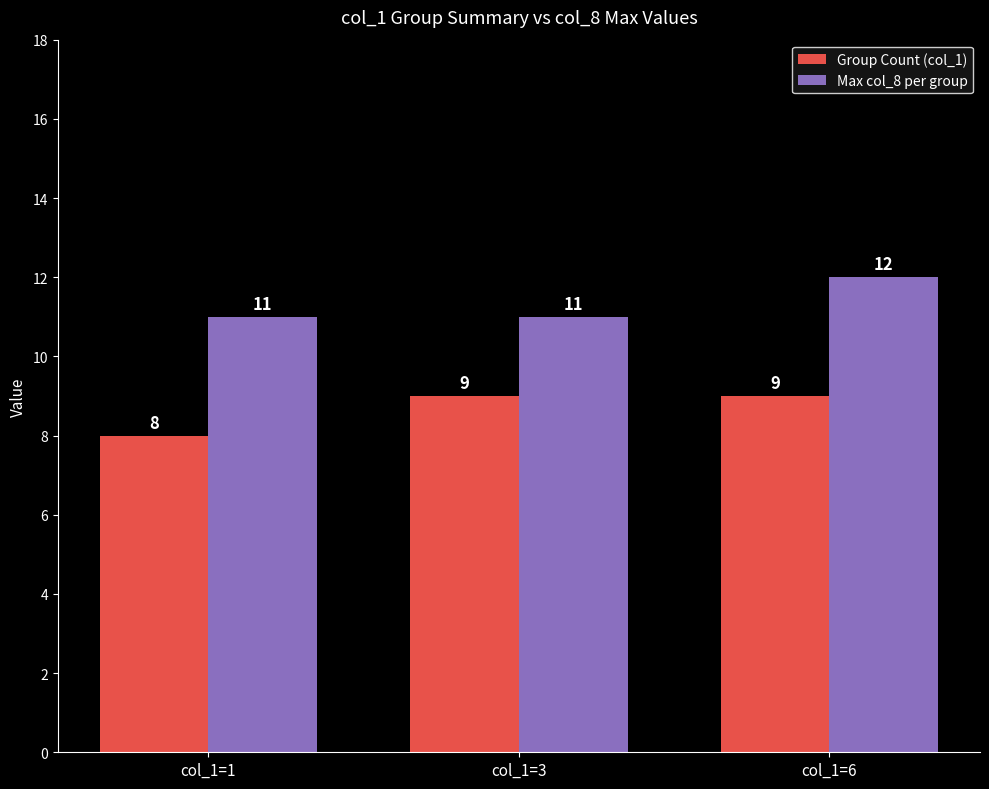

True or false: Max col_8 per group has a value of 12 at col_1=6.

True